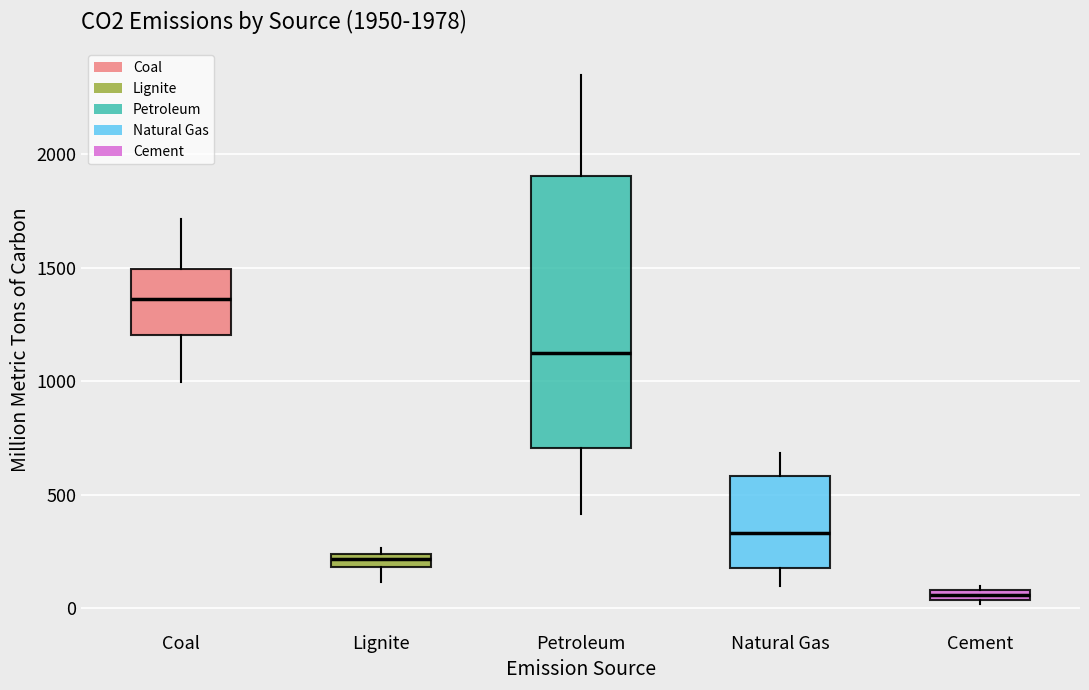

Comparing the boxes themselves (not the whiskers), which one is the tallest?

Petroleum